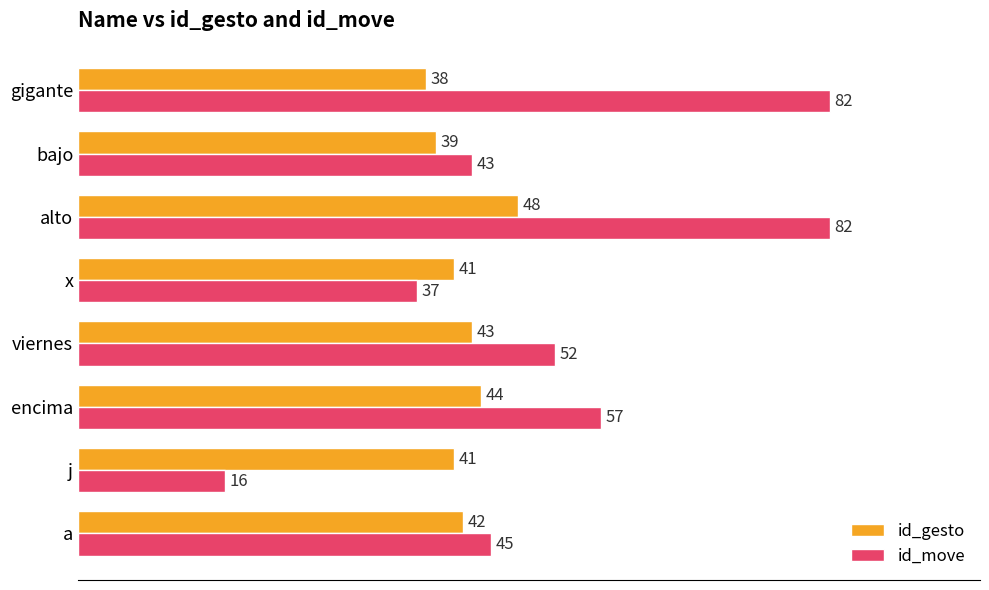

Which category has the lowest value in the id_move series?

j